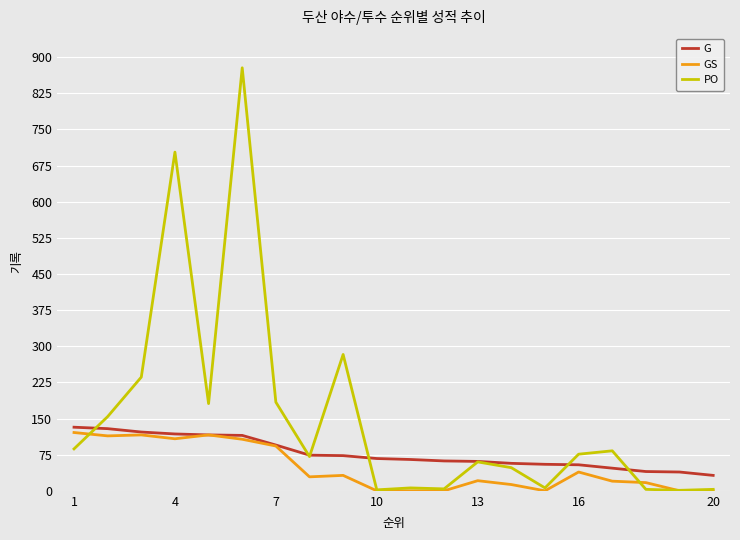

What are all the series names shown in the legend?

G, GS, PO